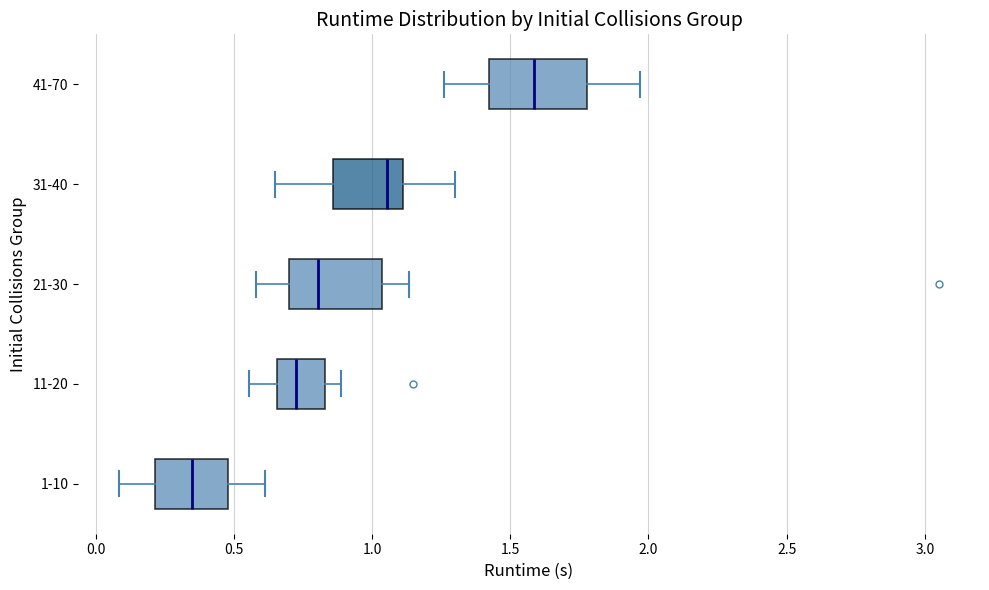

Reading bottom to top, read every box against the x-axis: the position of its median line, the range the box covers, and the ends of its whiskers. The values are not printed on the chart, so give them approximately, as read against the axis.

1-10: median 0.35, box 0.20 to 0.50, whiskers 0.10 to 0.60
11-20: median 0.75, box 0.65 to 0.85, whiskers 0.55 to 0.90
21-30: median 0.80, box 0.70 to 1.05, whiskers 0.60 to 1.15
31-40: median 1.05, box 0.85 to 1.10, whiskers 0.65 to 1.30
41-70: median 1.60, box 1.40 to 1.80, whiskers 1.25 to 1.95